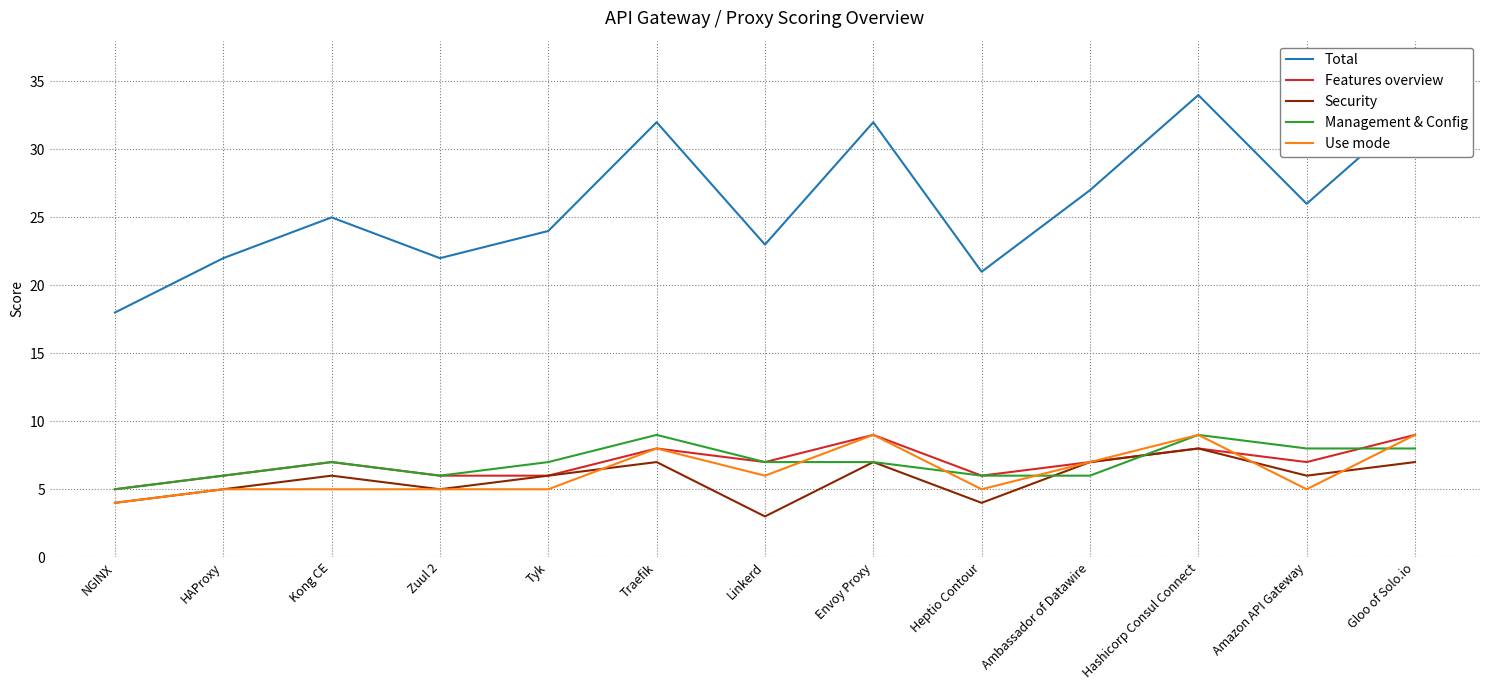

Which category has the highest value in the Total series?

Hashicorp Consul Connect